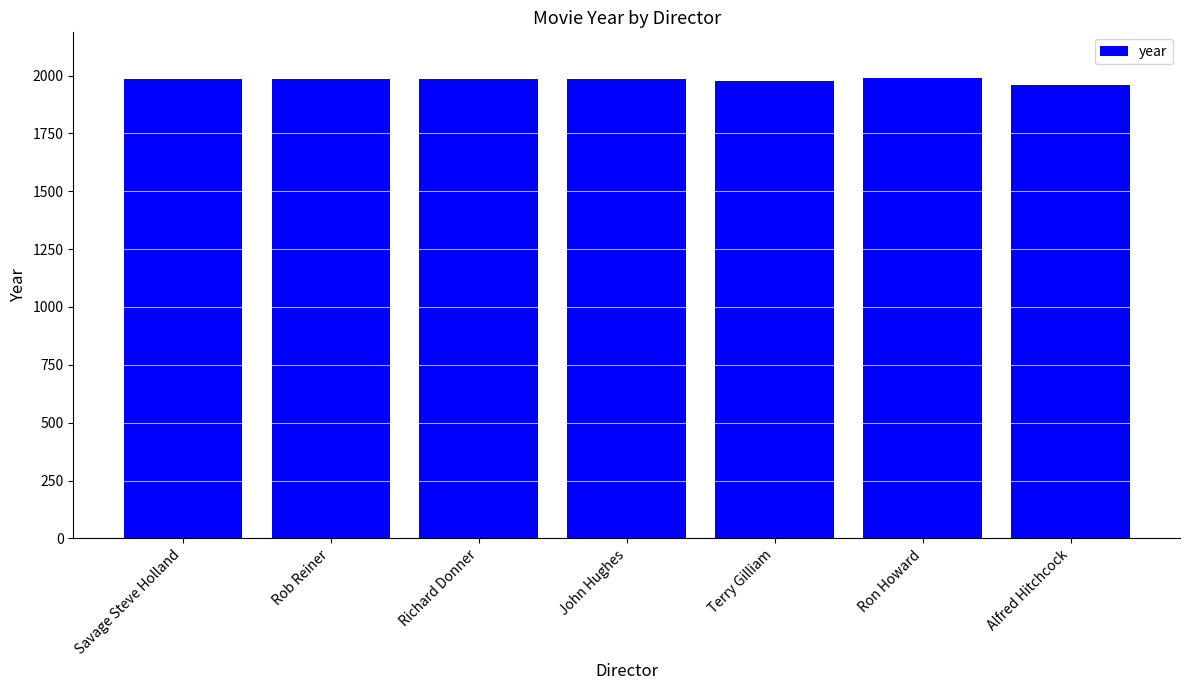

What is the greatest value displayed?

1988